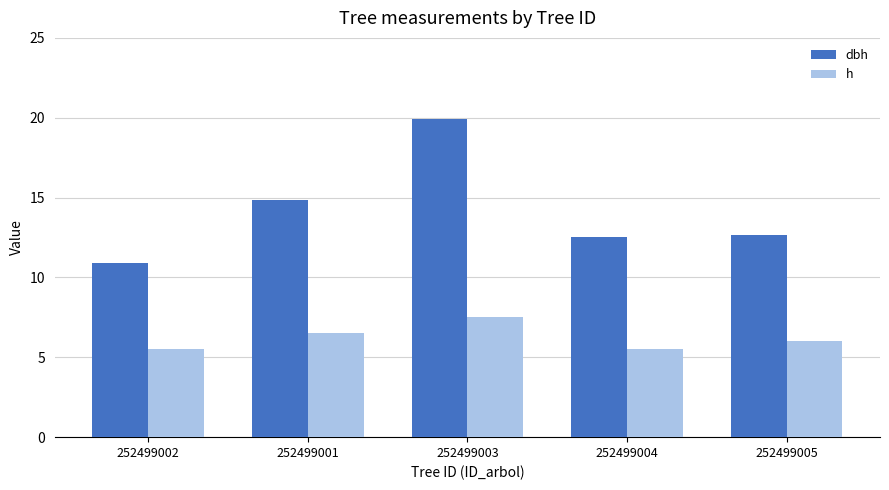

Rank the series by their average value, from lowest to highest.

h, dbh